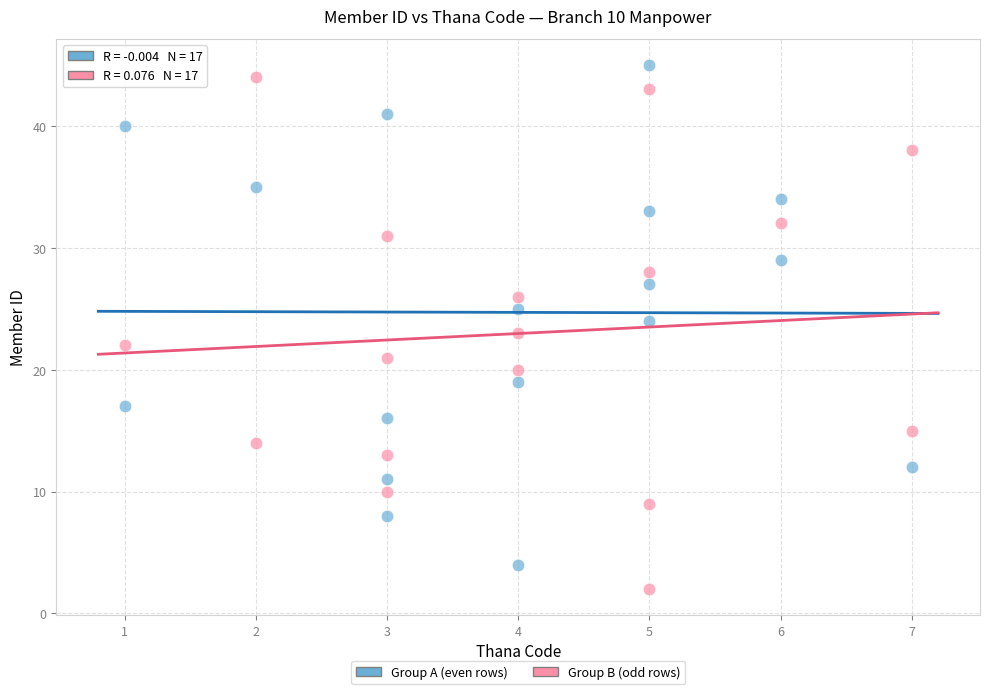

Which series has the largest Y range (max minus min)?

Group B (odd rows)